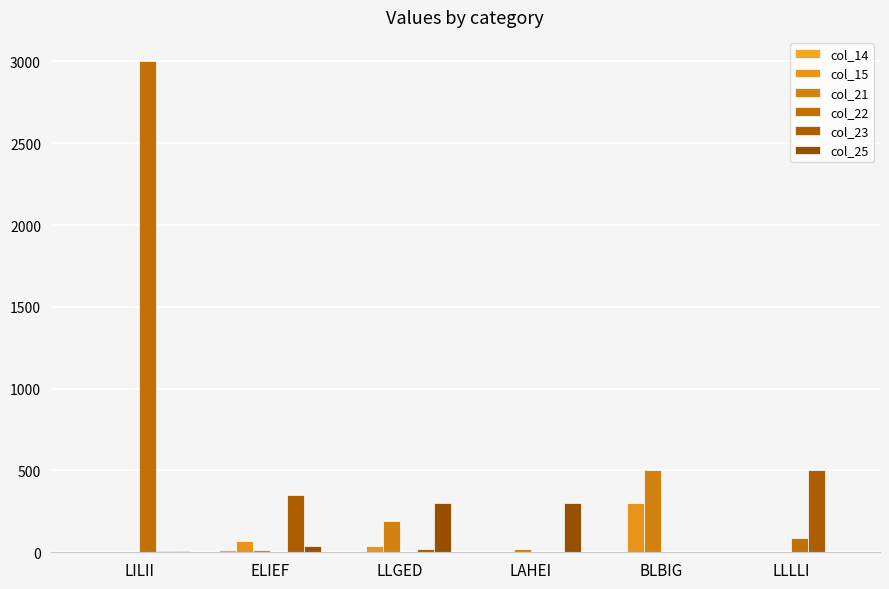

Which has a higher value, LAHEI or ELIEF?

ELIEF